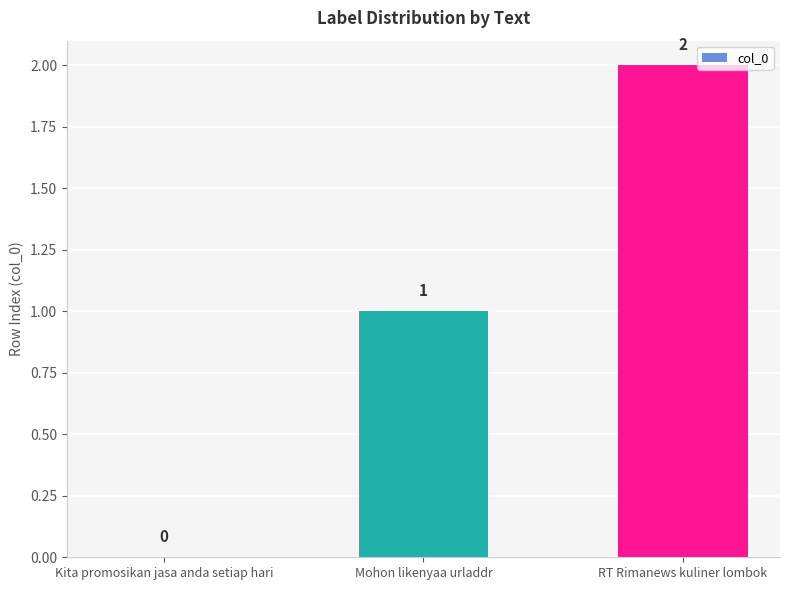

How many values are between 0 and 2?

3